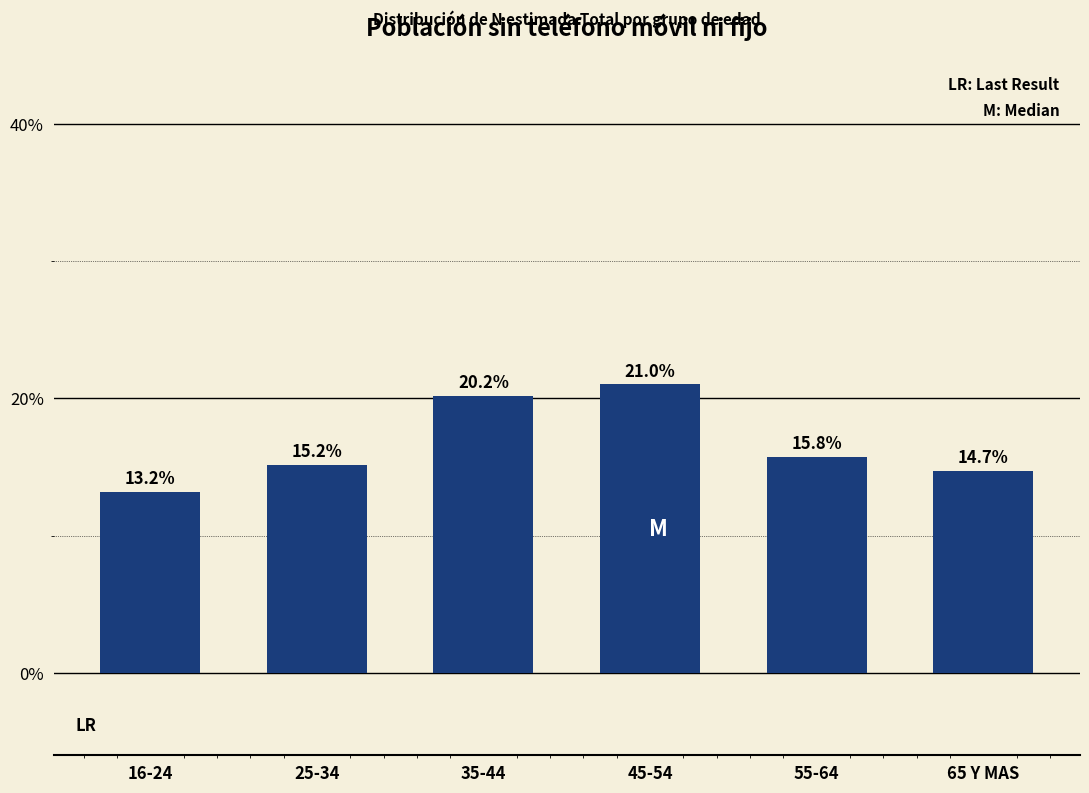

Reading left to right, what are all the values shown in this chart?

13.2	15.2	20.2	21.0	15.8	14.7